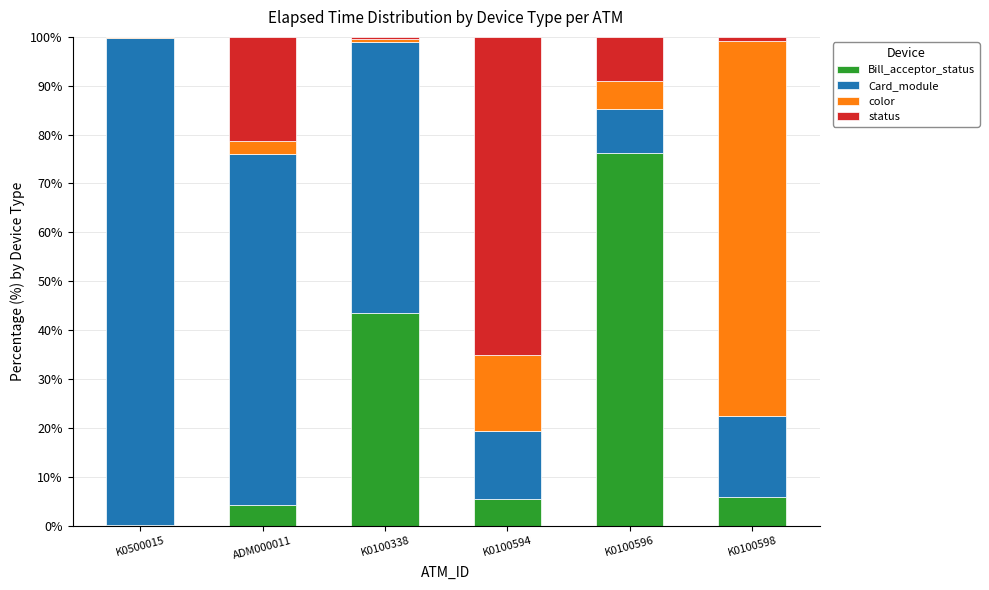

What is the total value across all series at ADM000011?

100.0